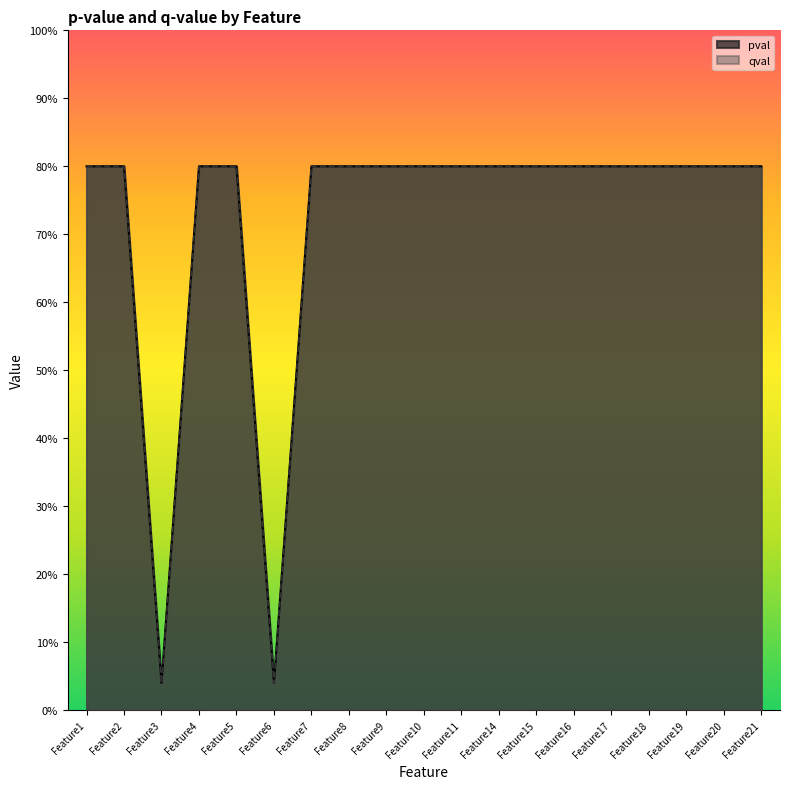

Is it true that qval equals 0.8 at Feature17?

True